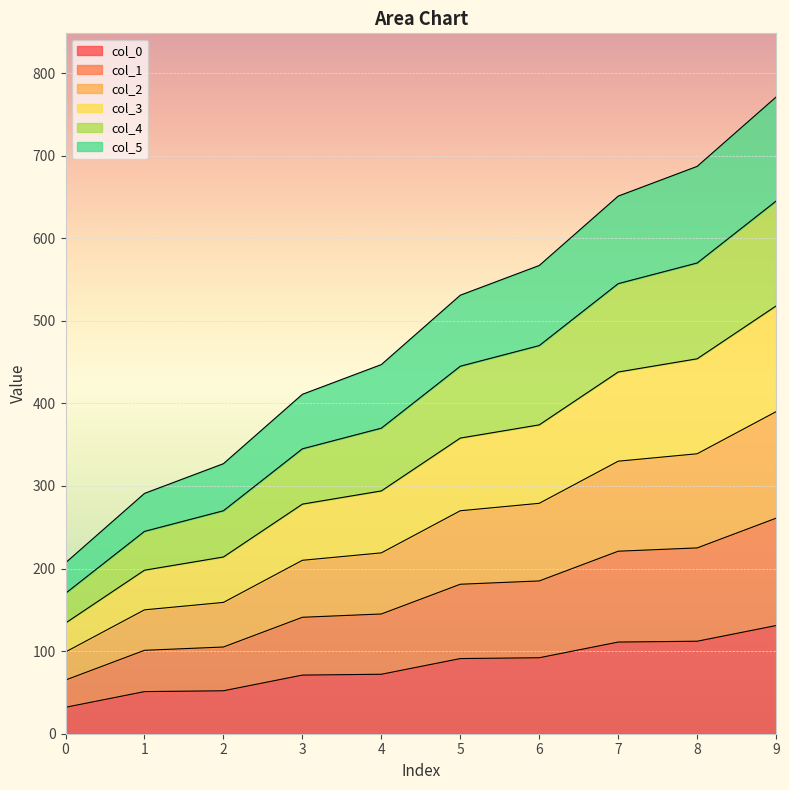

What is the lowest value of the col_0 series?

32.0